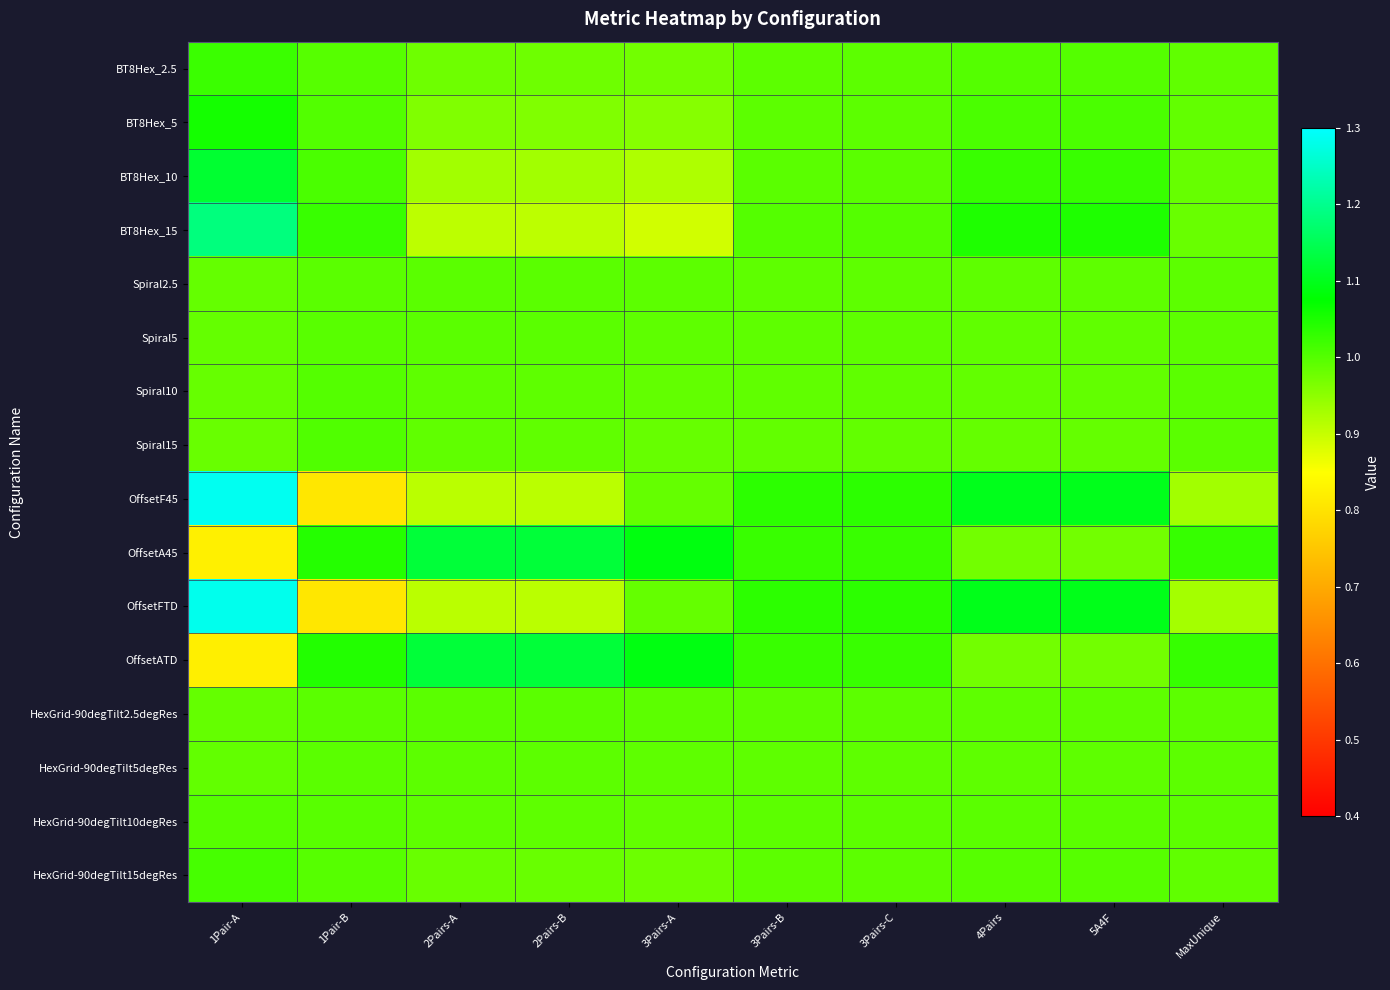

At how many categories does at least one series exceed 0?

10